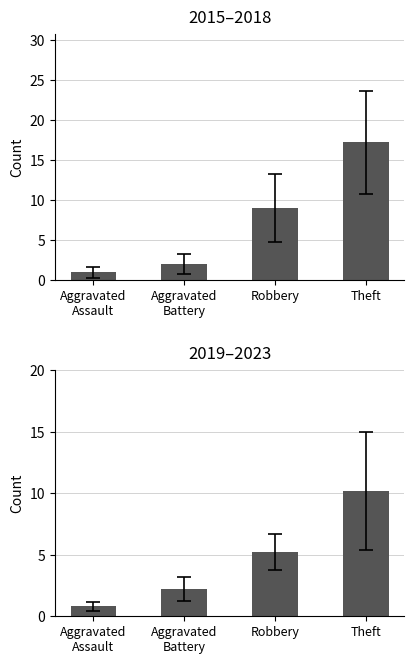

Which has a higher value, Theft or Aggravated
Assault?

Theft